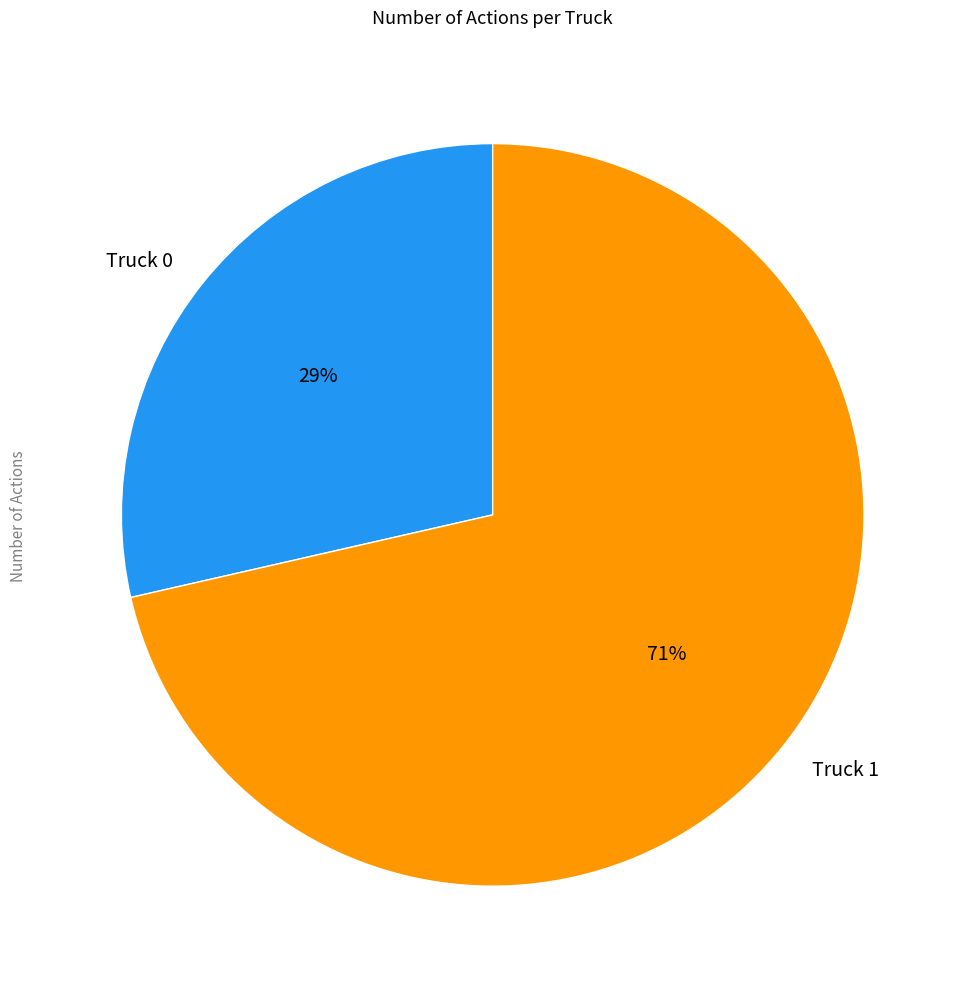

To the nearest percent, what is the average slice percentage?

50%